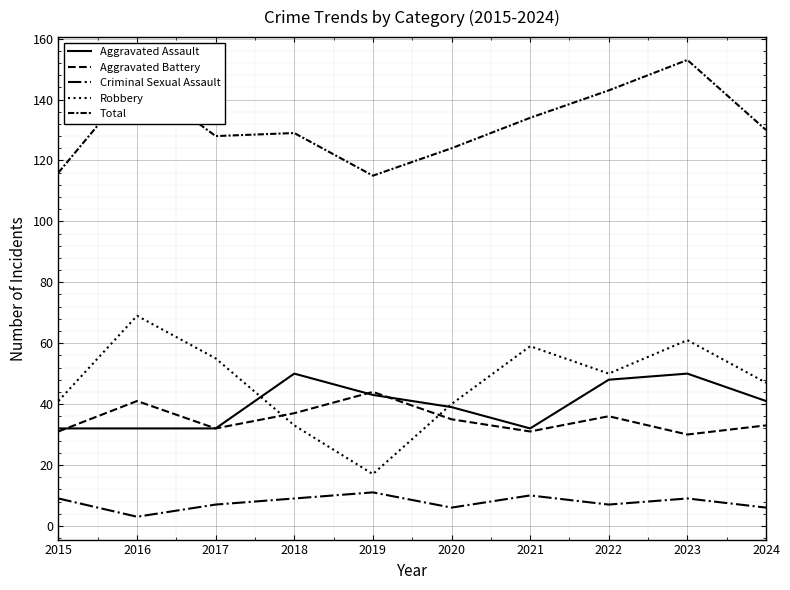

How many lines are shown in the chart?

5